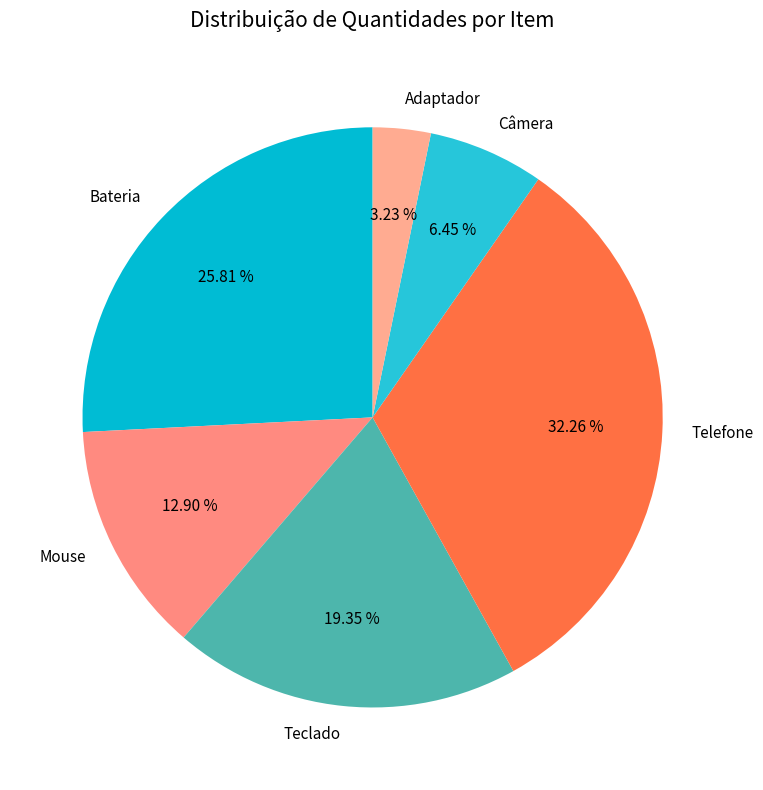

What is the largest slice in the pie chart?

Telefone